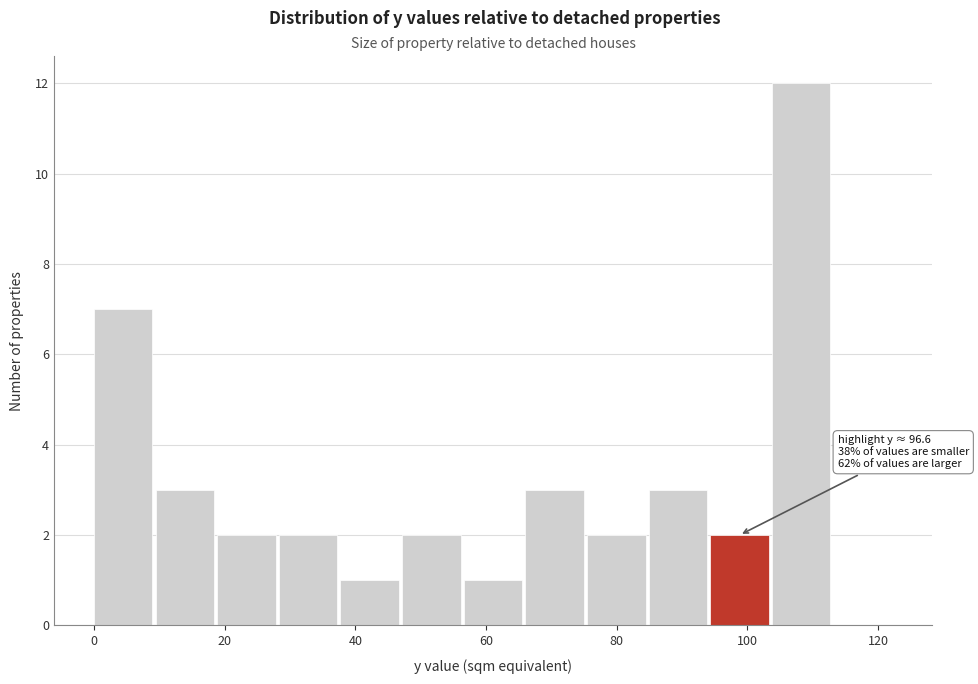

Over which range of the x-axis is the bar tallest?

104 to 114